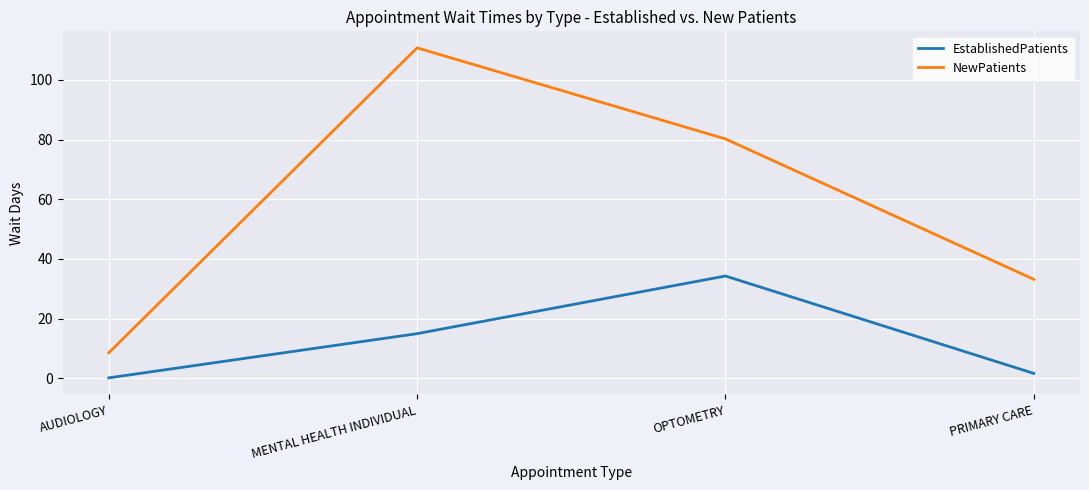

Which category has the highest value in the EstablishedPatients series?

OPTOMETRY